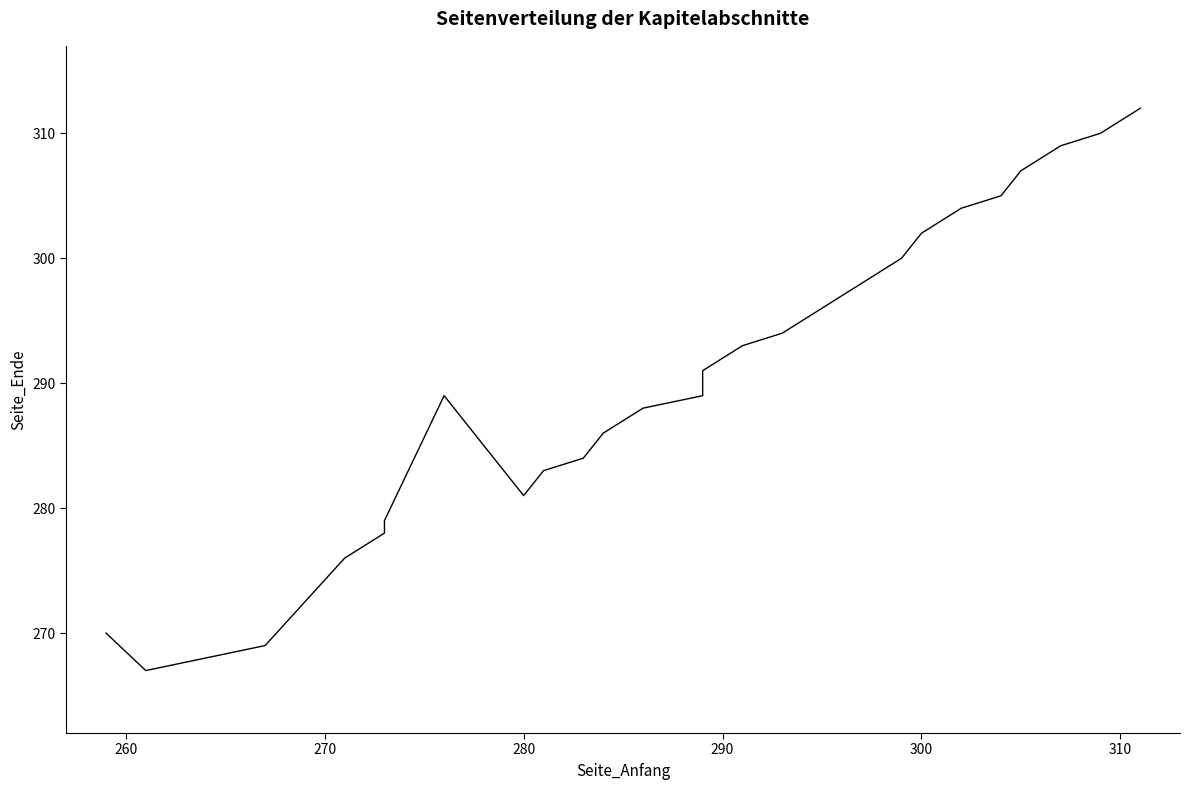

Does the chart have visible grid lines?

No